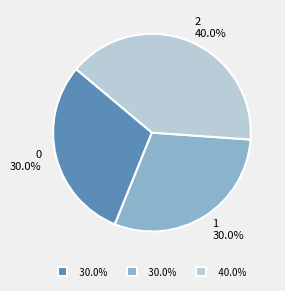

Does any single category account for the majority?

No